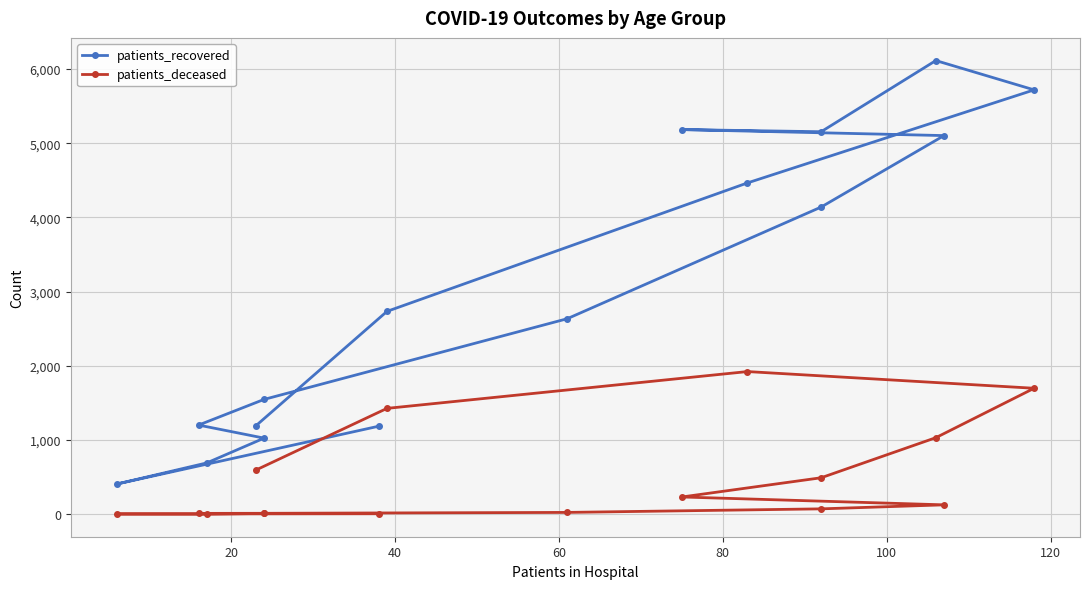

What are all the series names shown in the legend?

patients_recovered, patients_deceased